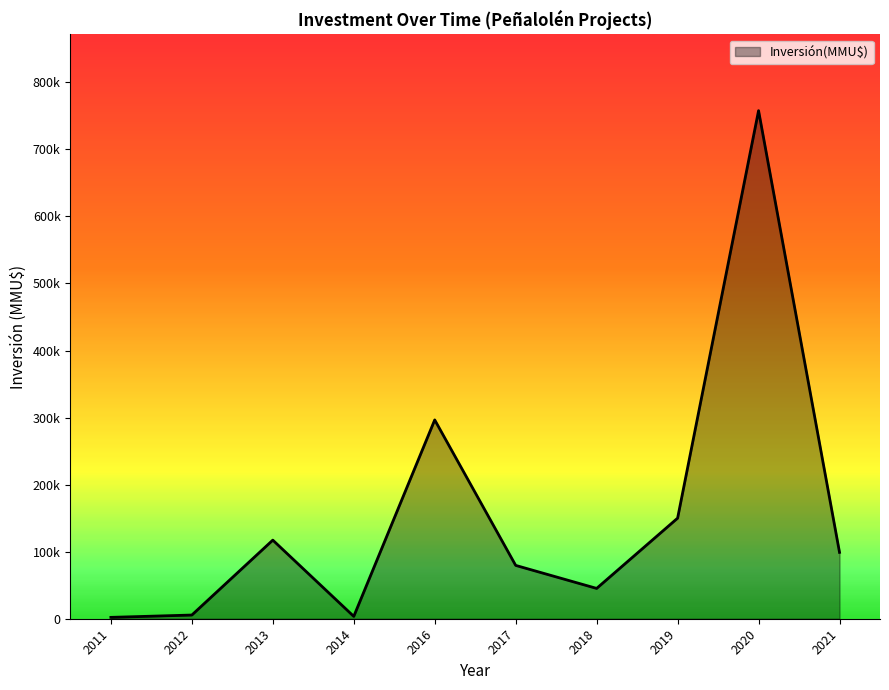

Does the chart have visible grid lines?

No